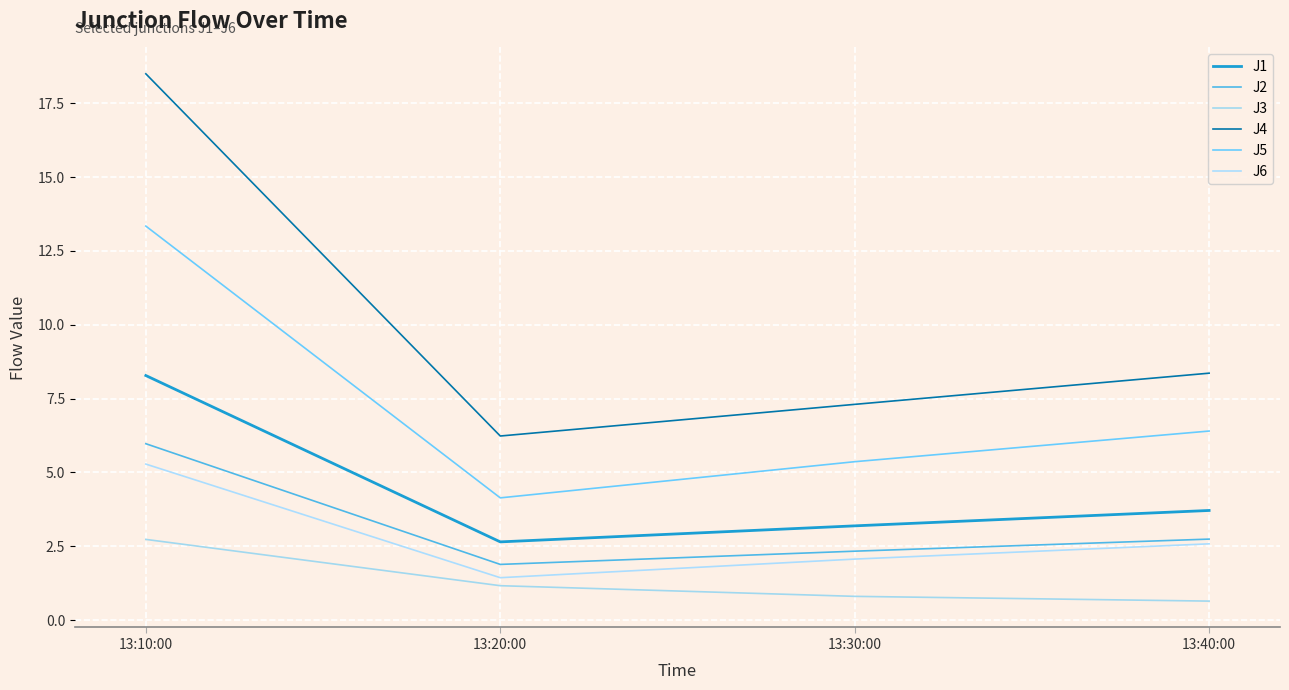

Reading left to right, list all the values displayed in this chart.

J1: 13:10:00=8.3	13:20:00=2.6	13:30:00=3.2	13:40:00=3.7
J2: 13:10:00=6.0	13:20:00=1.9	13:30:00=2.3	13:40:00=2.7
J3: 13:10:00=2.7	13:20:00=1.2	13:30:00=0.8	13:40:00=0.6
J4: 13:10:00=18.5	13:20:00=6.2	13:30:00=7.3	13:40:00=8.4
J5: 13:10:00=13.3	13:20:00=4.1	13:30:00=5.4	13:40:00=6.4
J6: 13:10:00=5.3	13:20:00=1.4	13:30:00=2.1	13:40:00=2.6